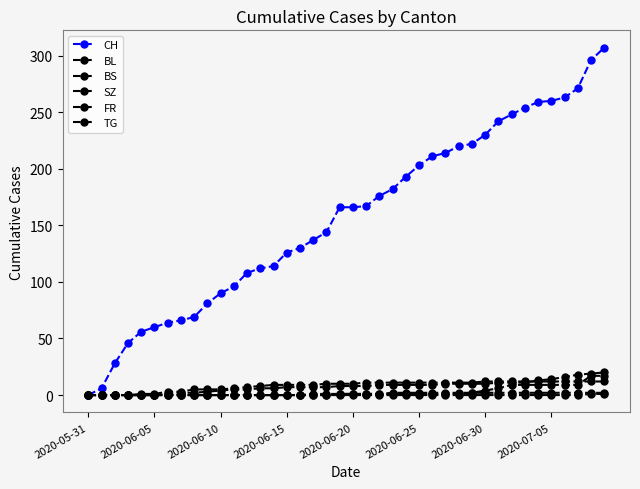

How many series are shown in this chart?

6